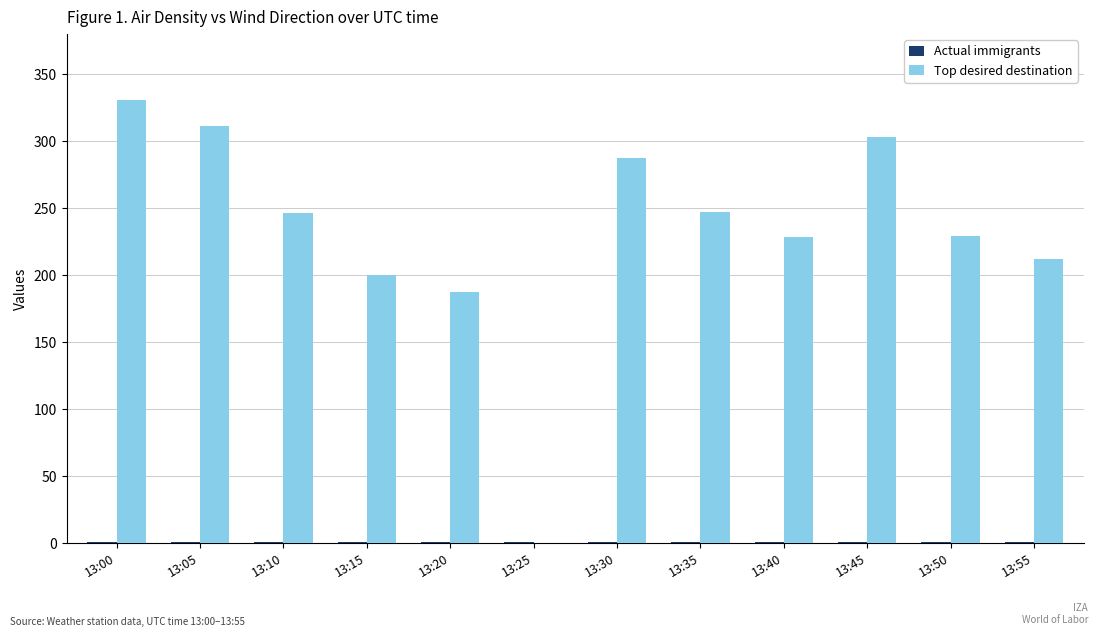

At which category is the sum across all series the highest?

13:00